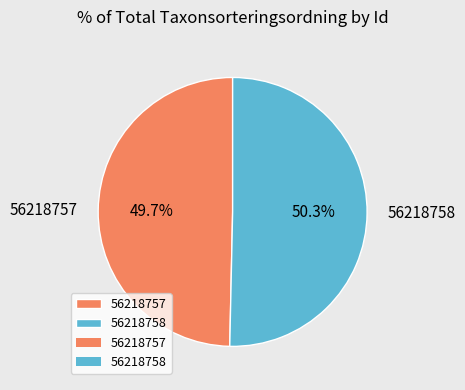

To the nearest percent, what percentage of the pie is 56218757?

50%